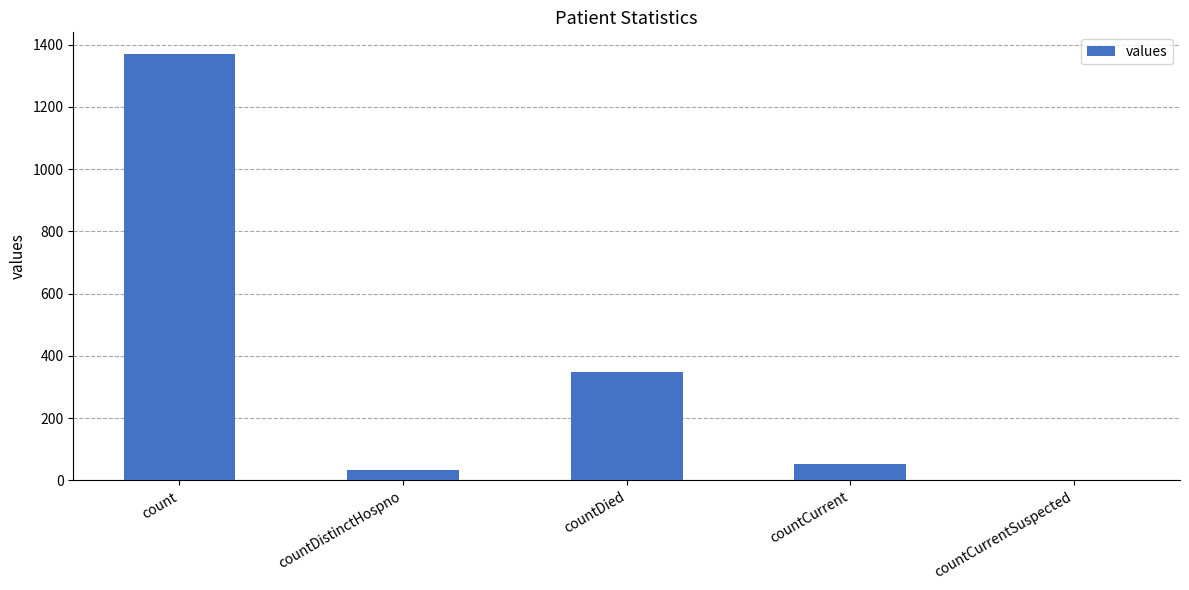

Which label corresponds to the largest value in the chart?

count